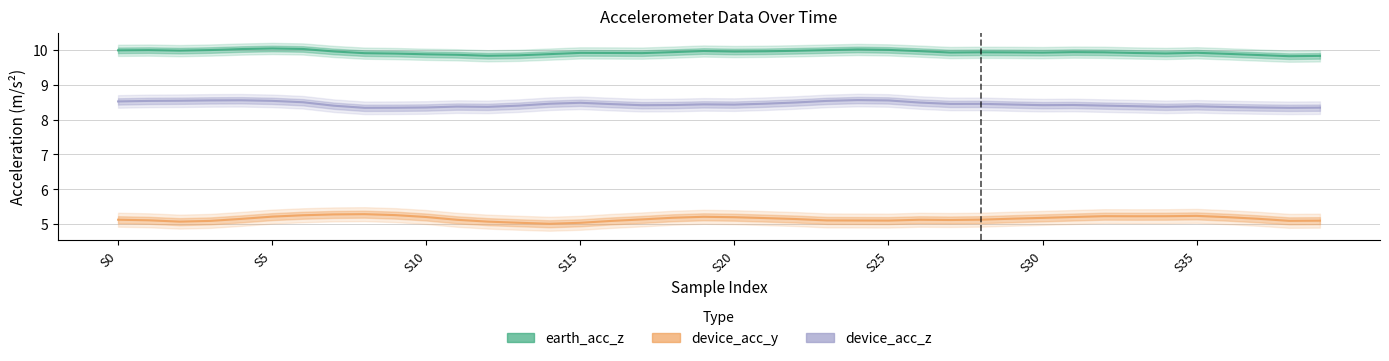

Where is the first local maximum for earth_acc_z?

S5